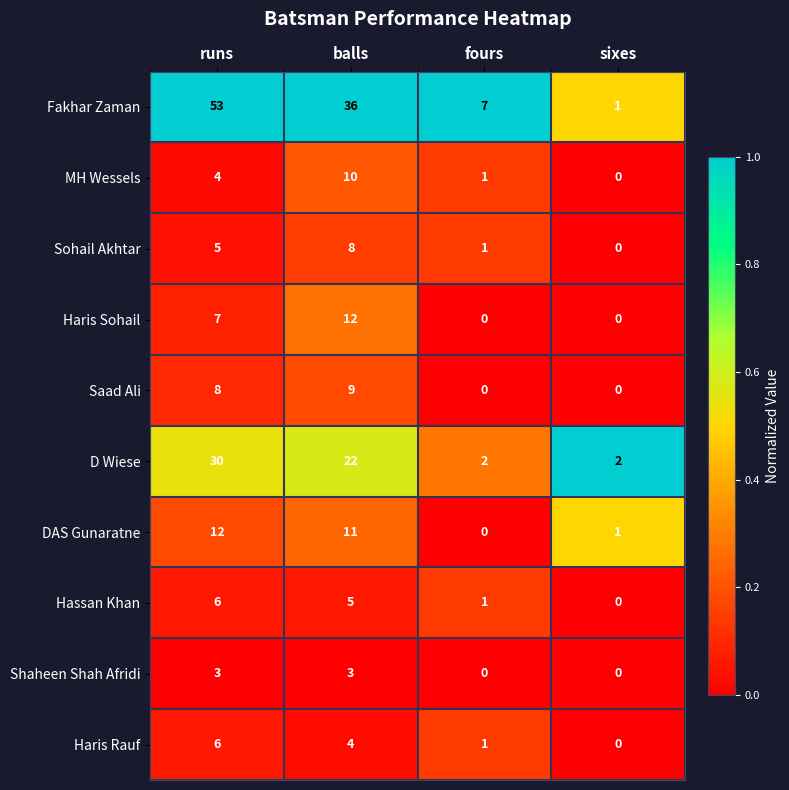

Is it true that Hassan Khan equals 5 at balls?

True